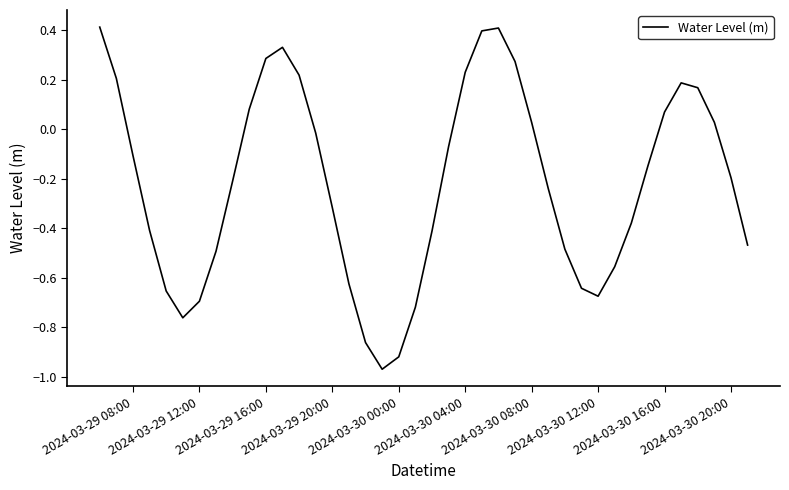

What is the greatest value displayed?

0.4